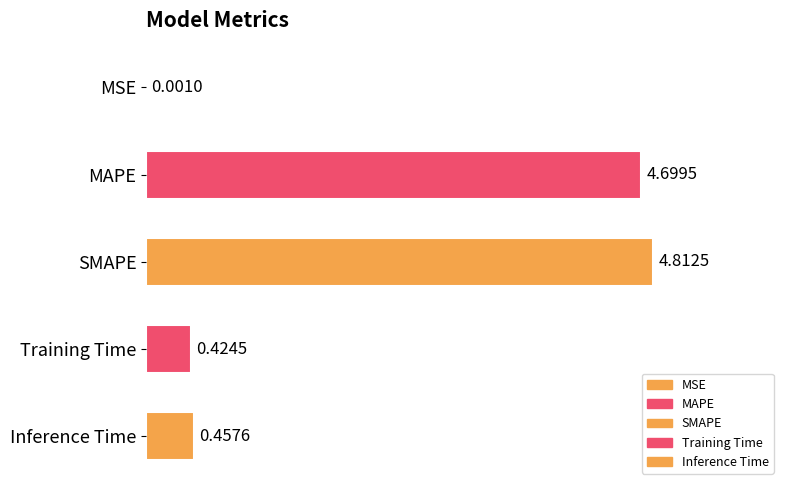

Are the bars grouped side by side (vs. stacked)?

No